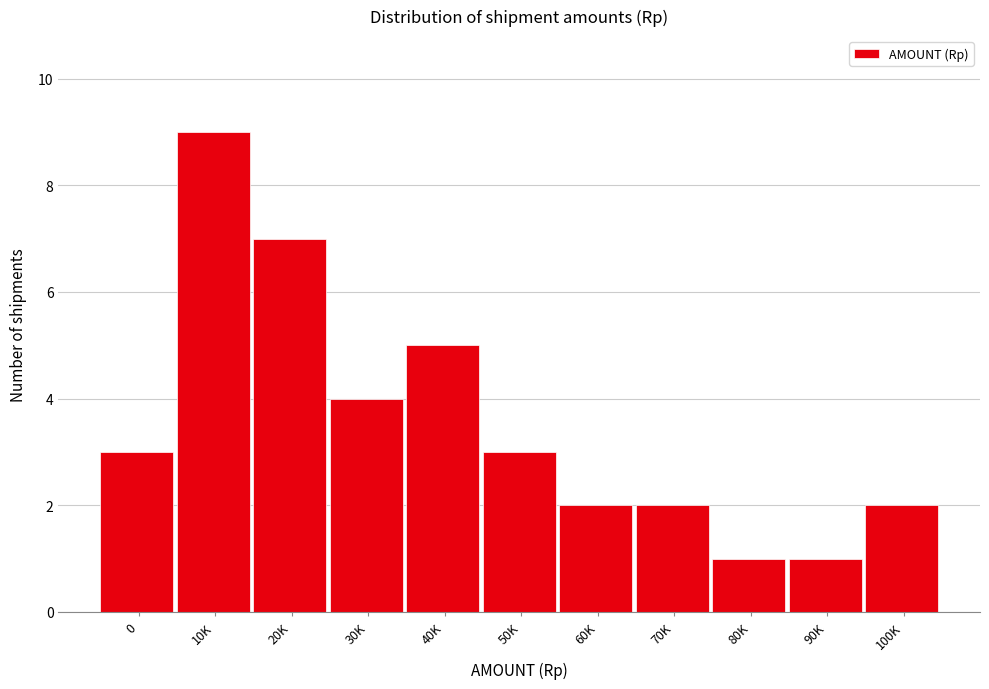

Reading right to left, list all the values displayed in this chart.

100K=2	90K=1	80K=1	70K=2	60K=2	50K=3	40K=5	30K=4	20K=7	10K=9	0=3